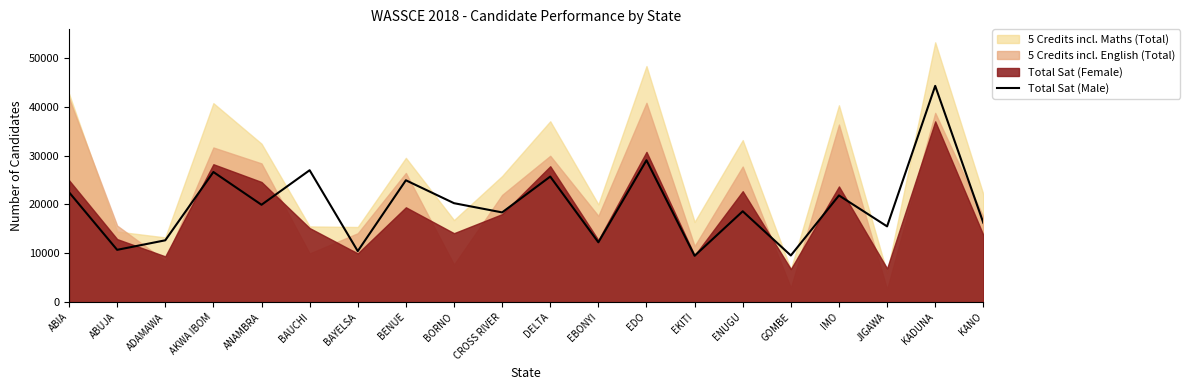

Read the Total Sat (Male) value at KADUNA.

44289